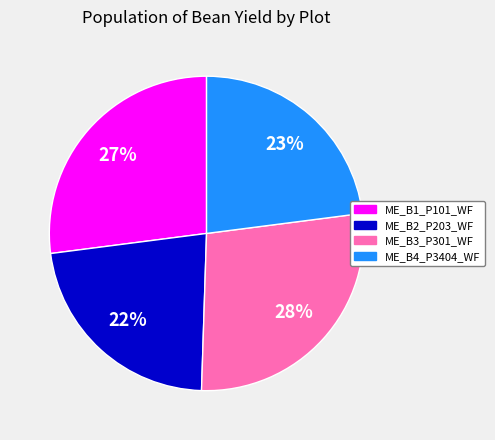

Do ME_B3_P301_WF and ME_B1_P101_WF together represent more than half of the pie?

Yes